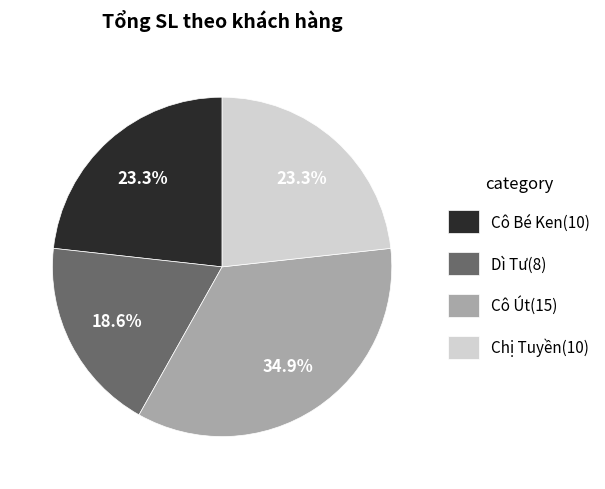

Does Dì Tư account for over 50% of the chart?

No